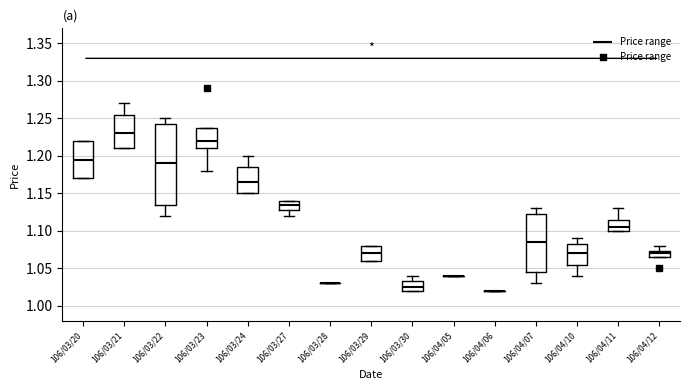

Where is the upper edge of the box for 106/03/20 on the y-axis? The values are not printed on the chart, so give them approximately, as read against the axis.

1.220